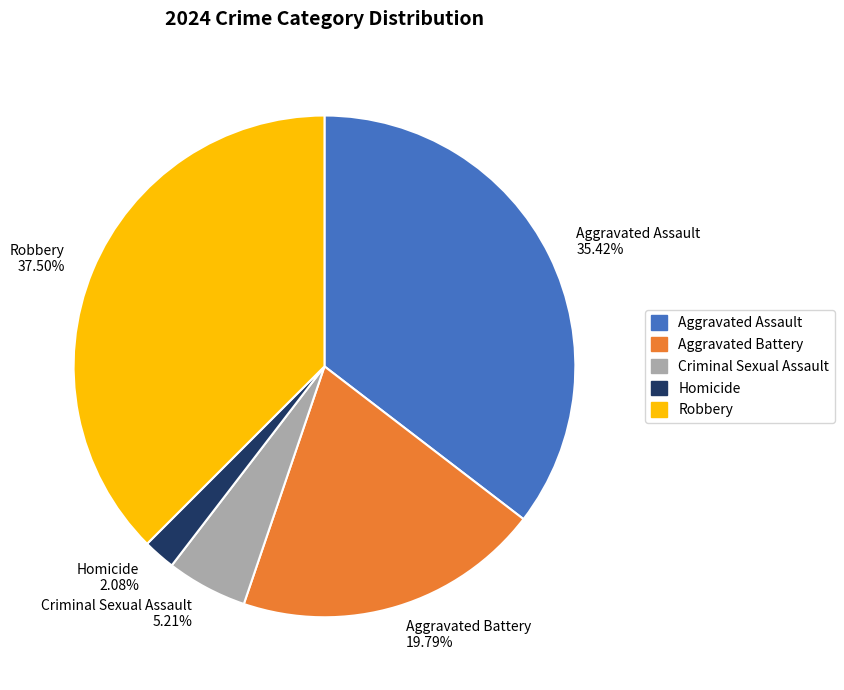

What percentage is NOT represented by Aggravated Battery?

80.2%